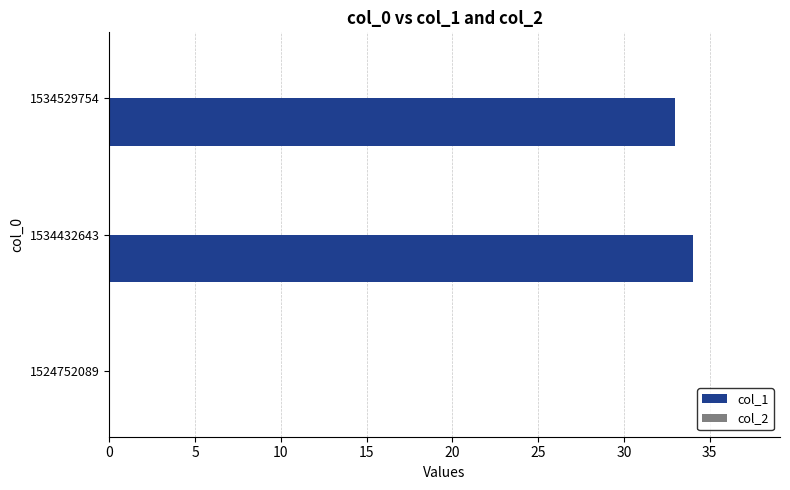

What is the sum of the values at 1524752089 and 1534432643?

34